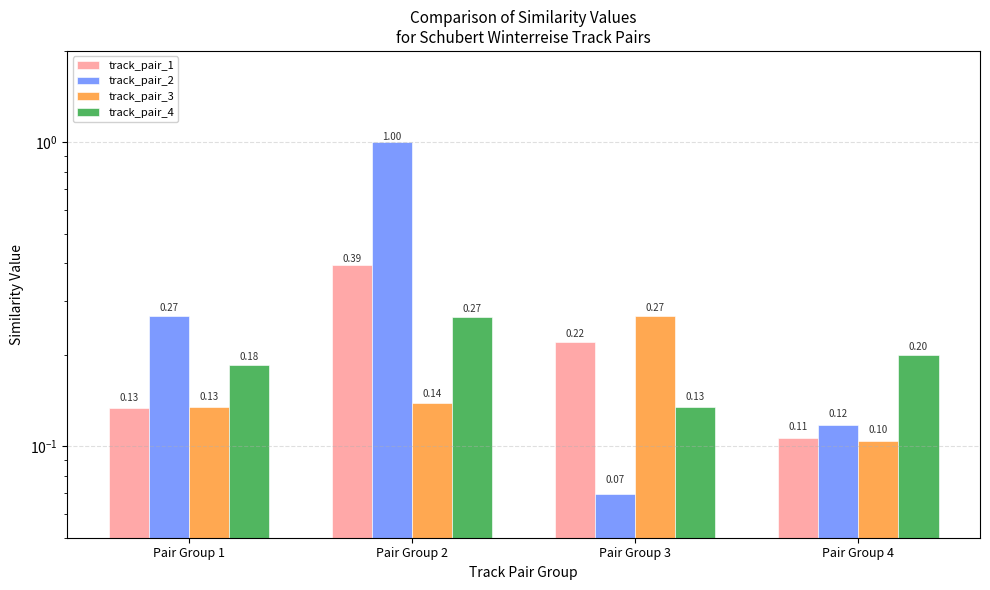

What is the total value across all series at Pair Group 2?

1.8